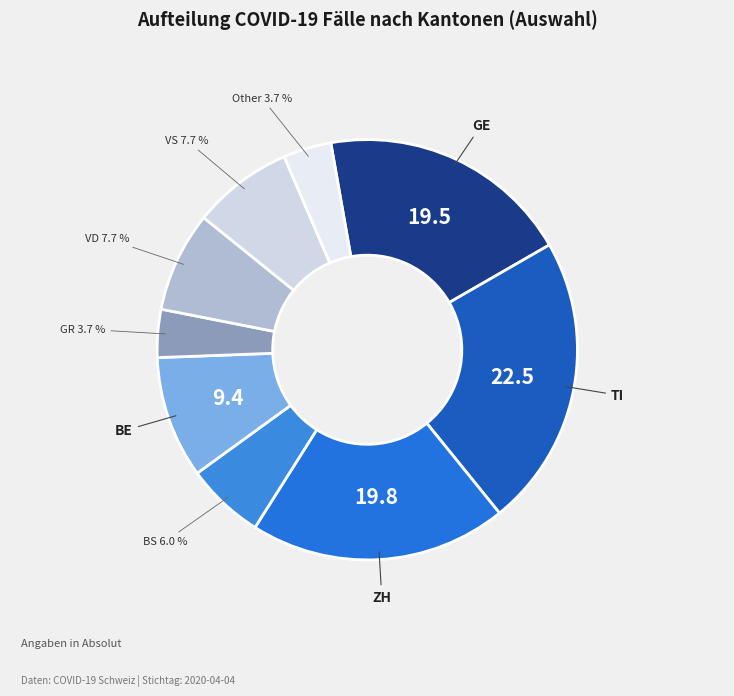

Is there a majority slice in this chart?

No